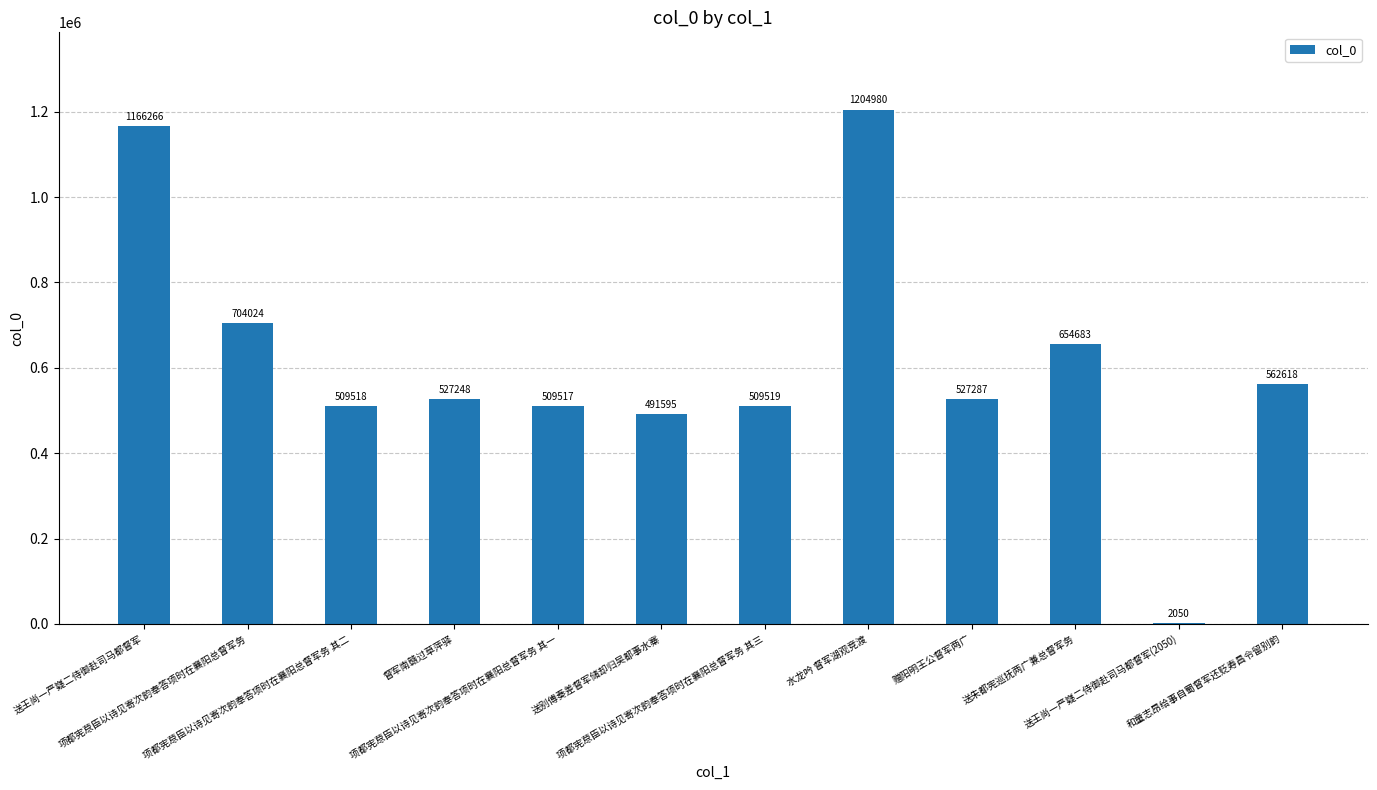

The chart shows a value of 365927 at 赠阳明王公督军两广. True or false?

False